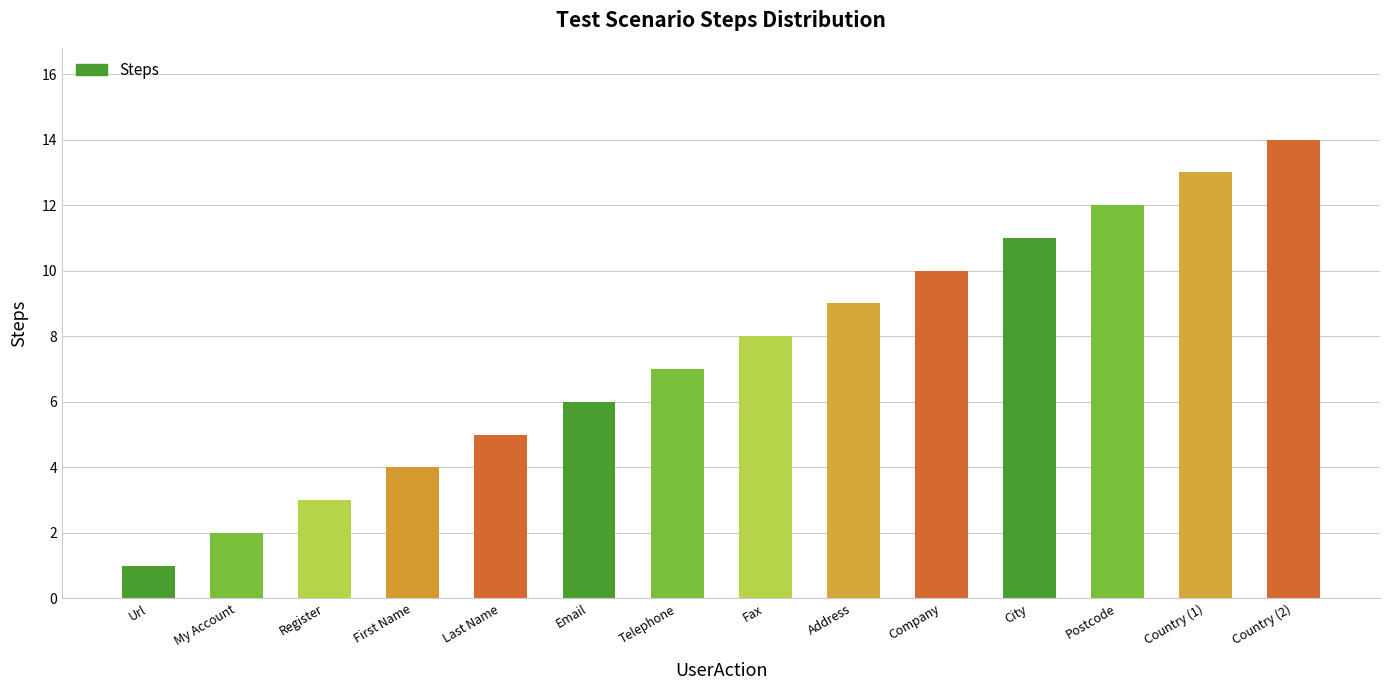

The chart shows a value of 13 at Country (1). True or false?

True